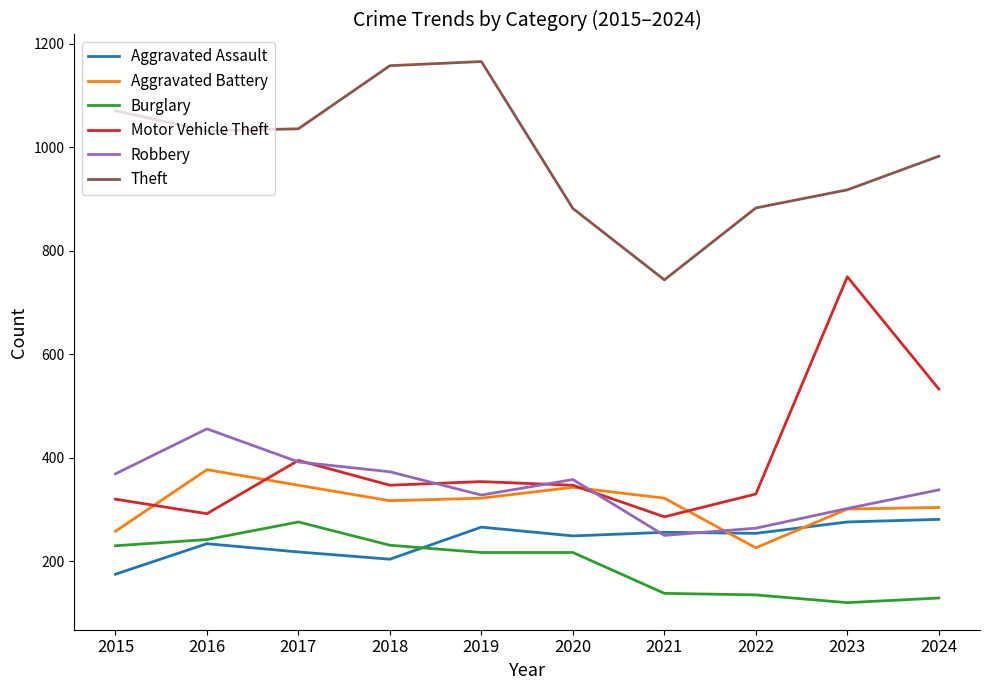

What is the maximum value shown in the chart?

1166